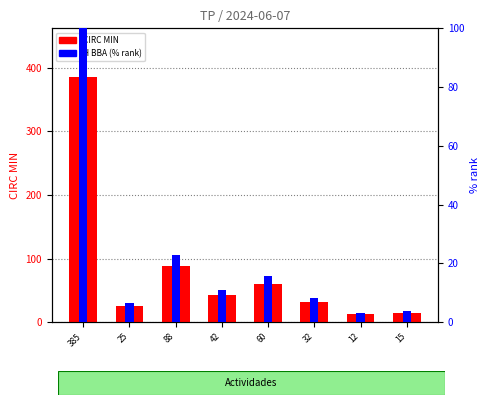

How many groups of bars are there?

8